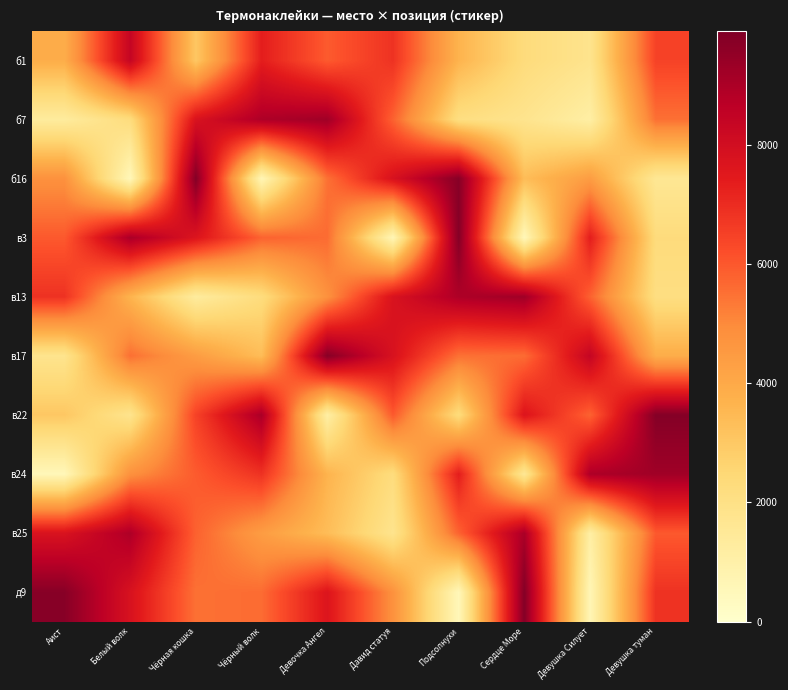

Which series changed the most between Аист and Подсолнухи?

д9